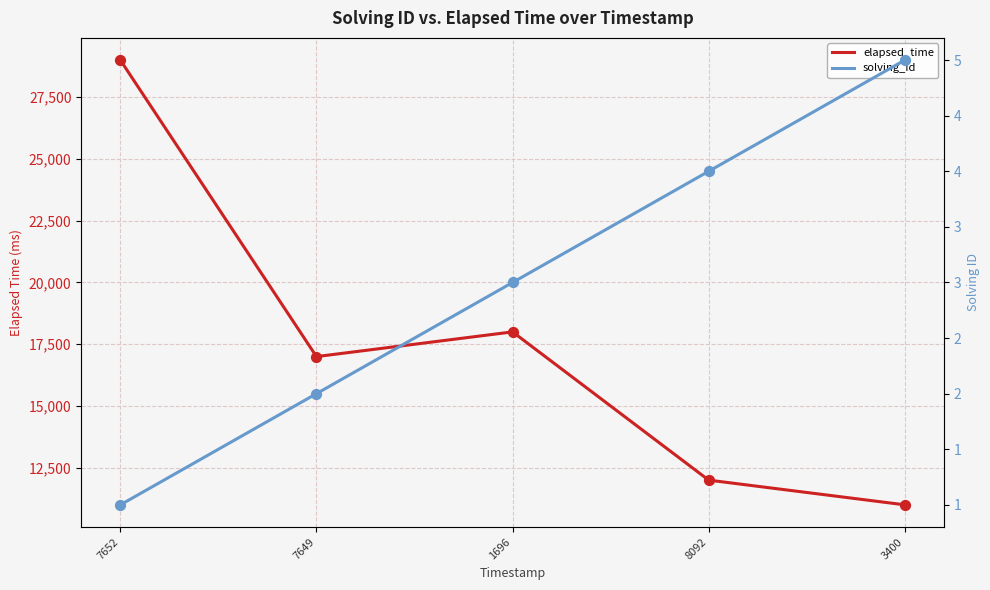

At which category is the sum across all series the highest?

7652